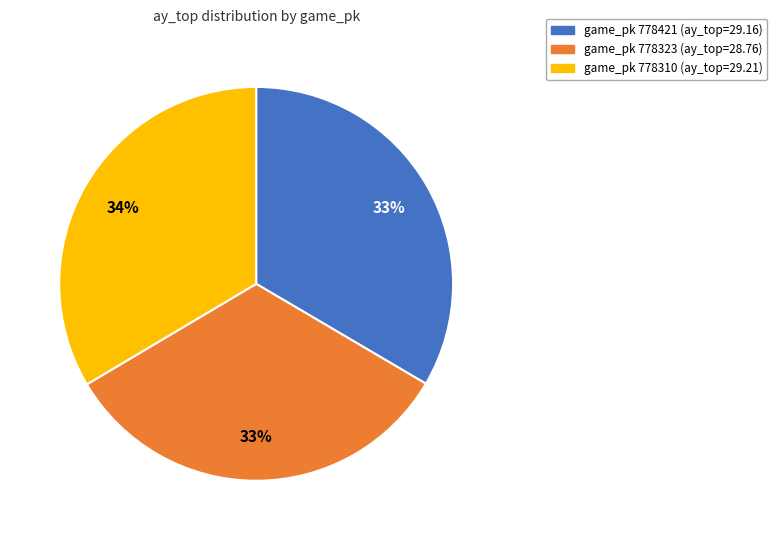

To the nearest percent, what is the difference between the largest and smallest slice percentages?

1%